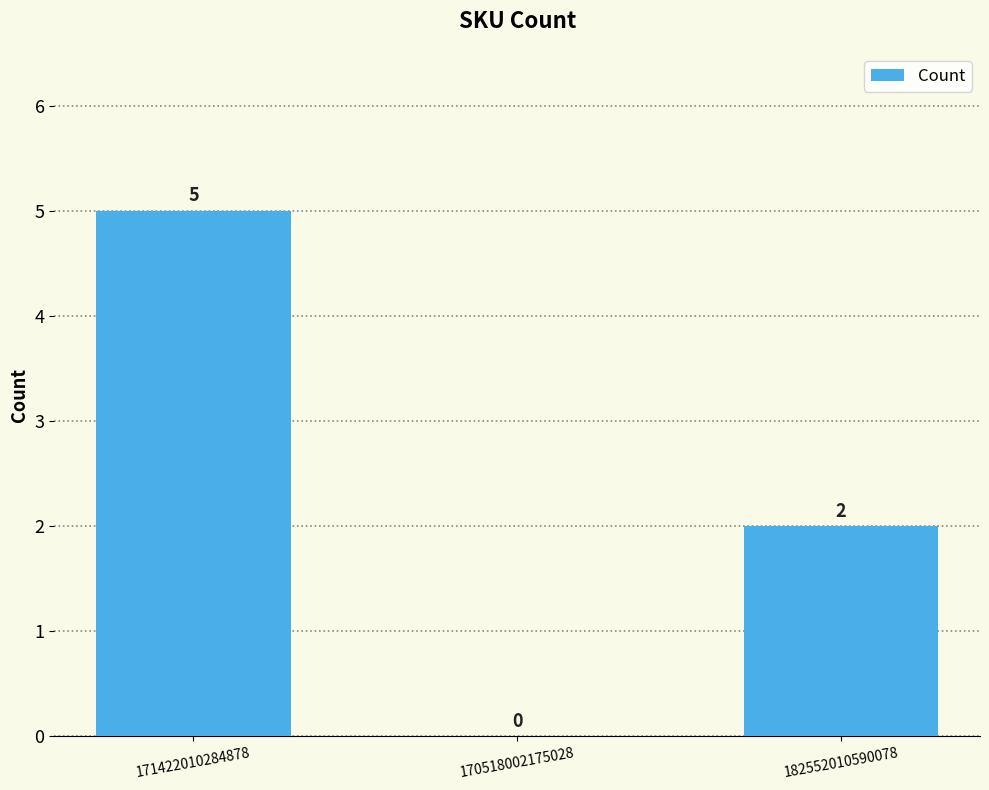

Which has a higher value, 170518002175028 or 182552010590078?

182552010590078